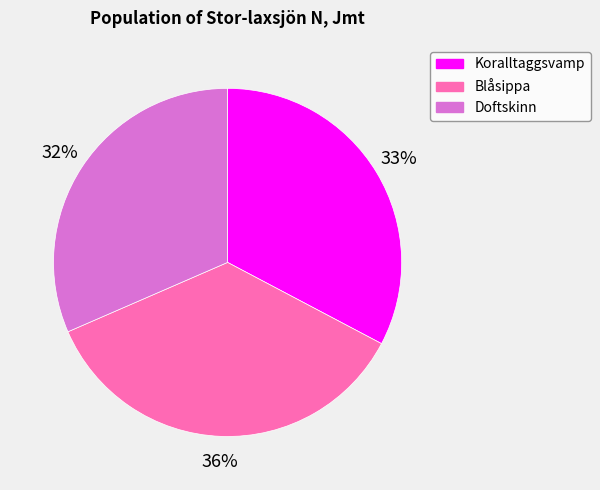

To the nearest percent, what is the difference between the Doftskinn and Blåsippa slice percentages?

4%